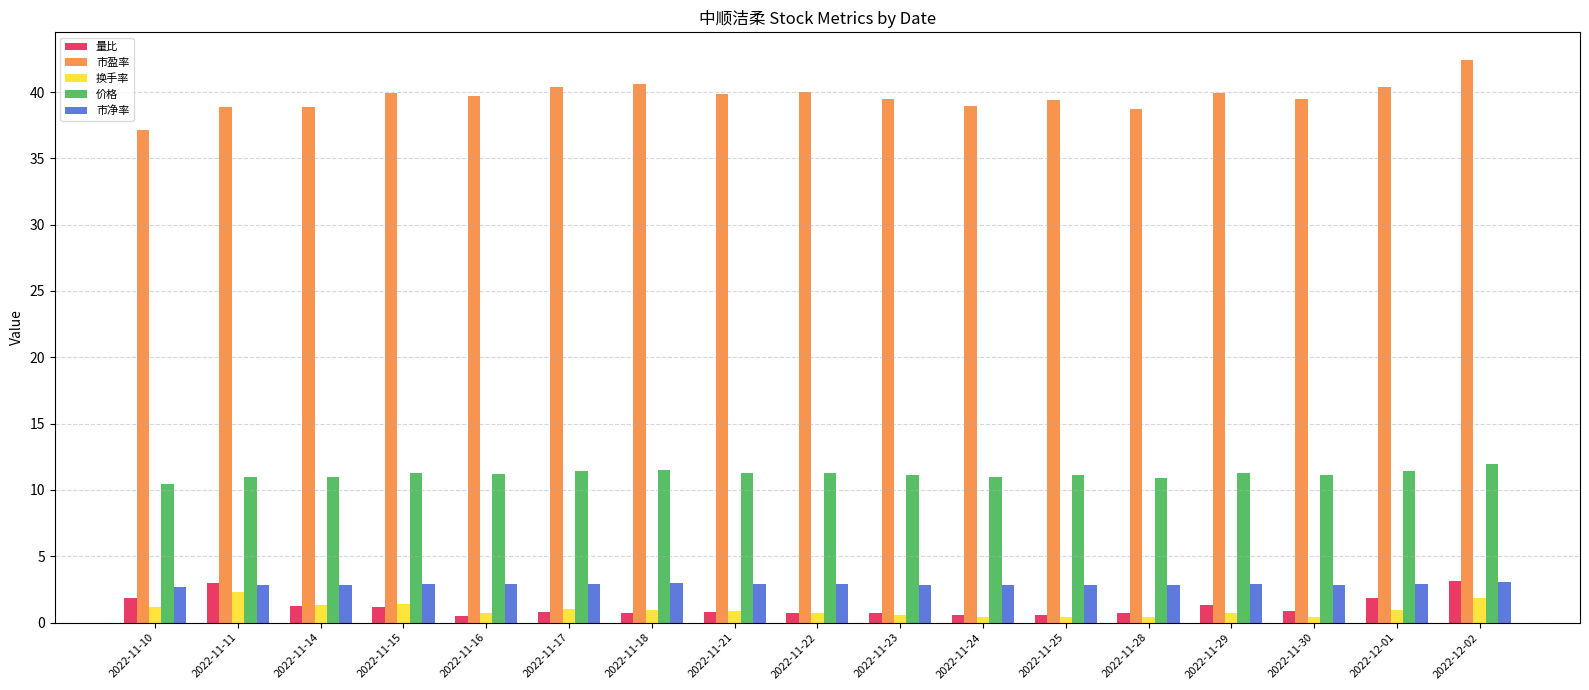

What is the difference between the second highest and minimum values in the 换手率 series?

1.4